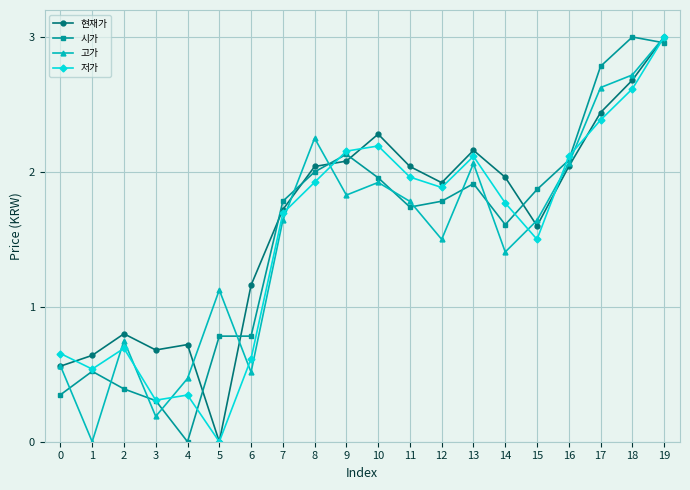

What are all the series names shown in the legend?

현재가, 시가, 고가, 저가